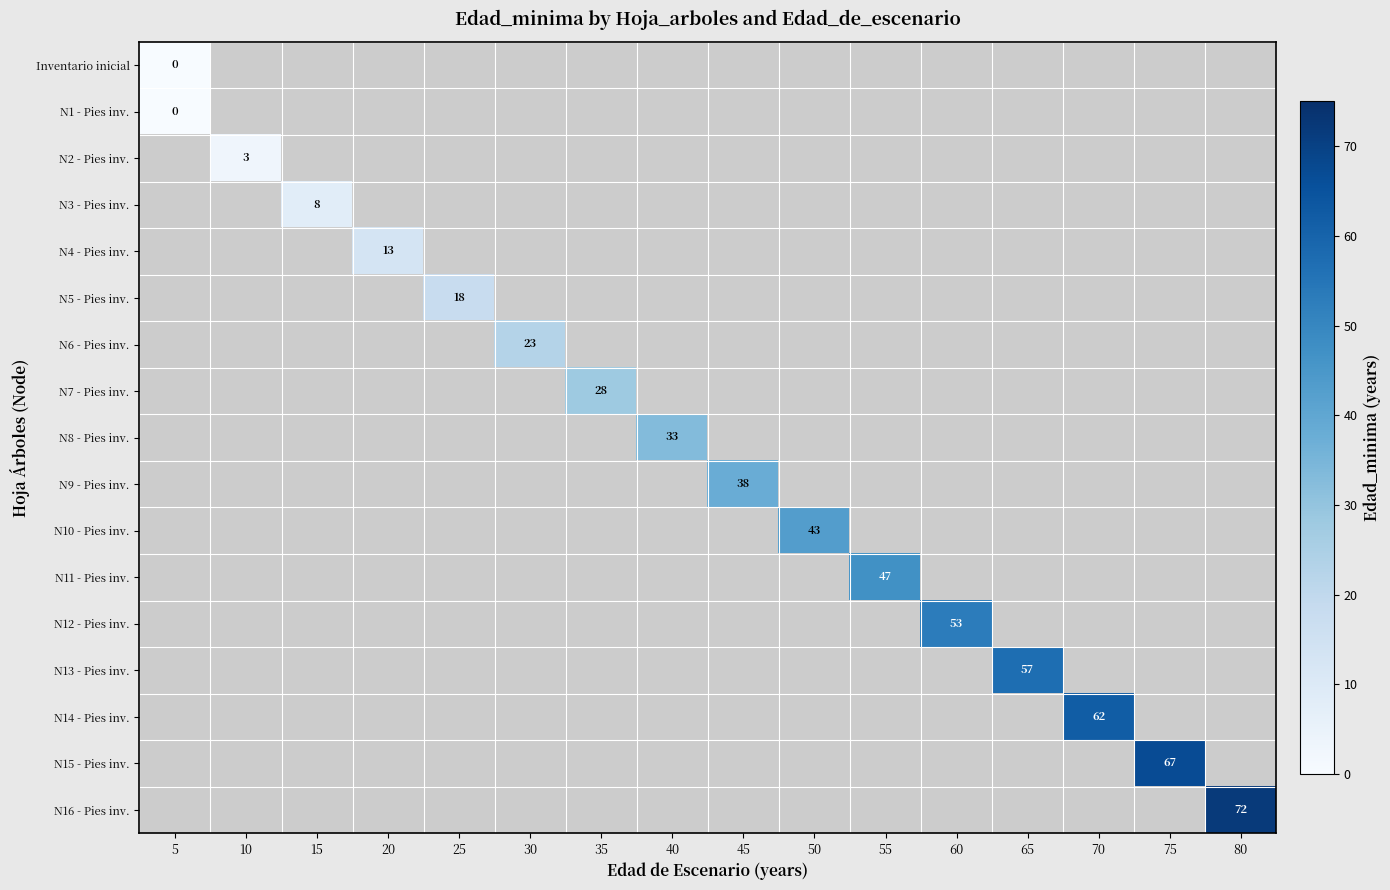

The value of N8 - Pies inv. at 55 is -2. True or false?

False